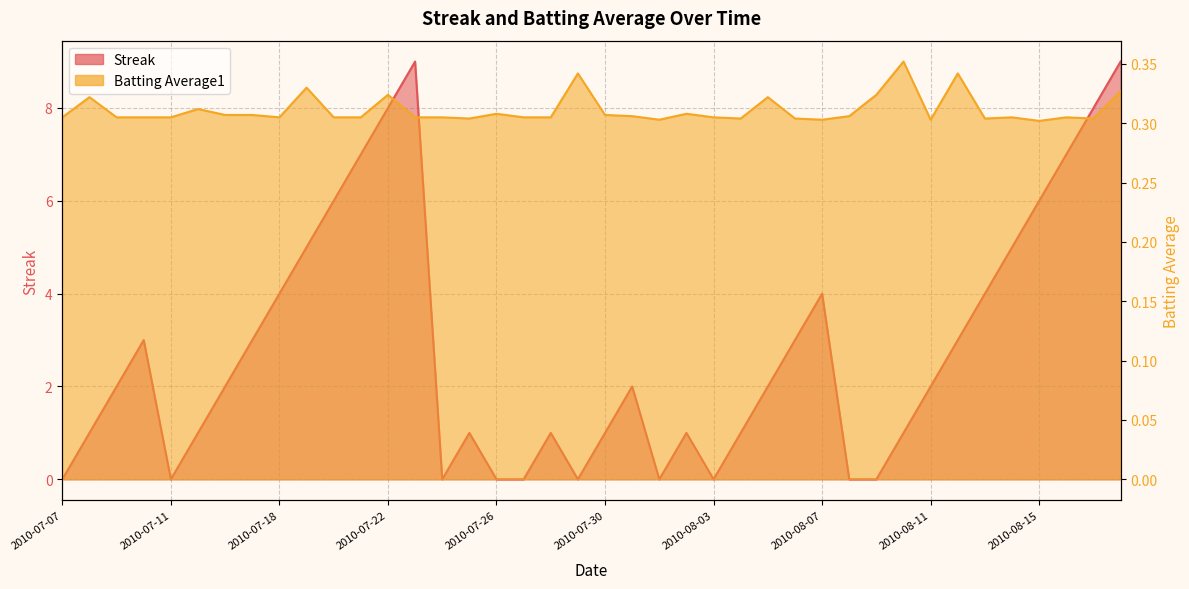

At which category does Batting Average1 reach its first local peak?

2010-07-08